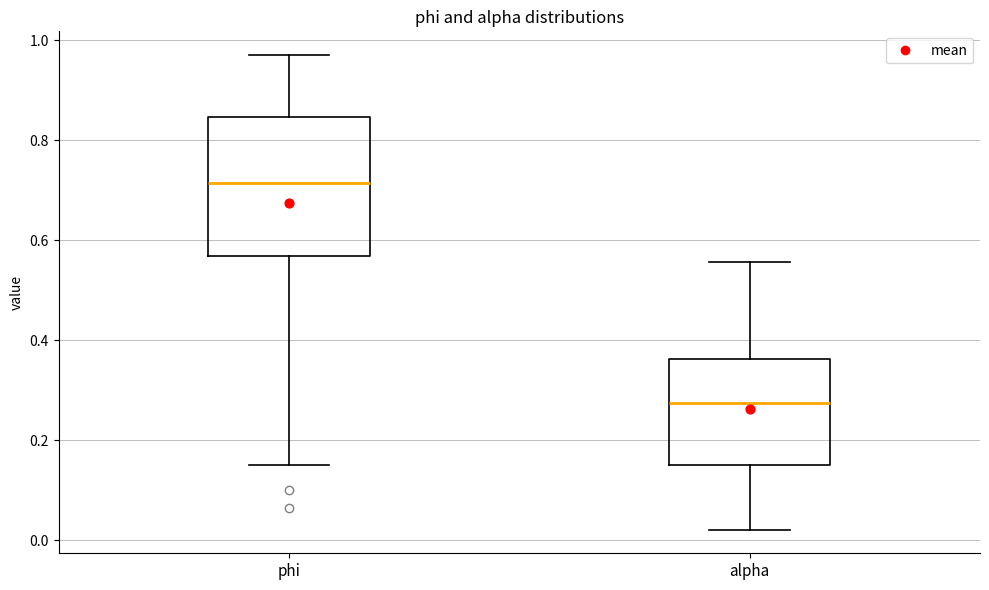

Where is the lower edge of the box for alpha on the y-axis? The values are not printed on the chart, so give them approximately, as read against the axis.

0.16